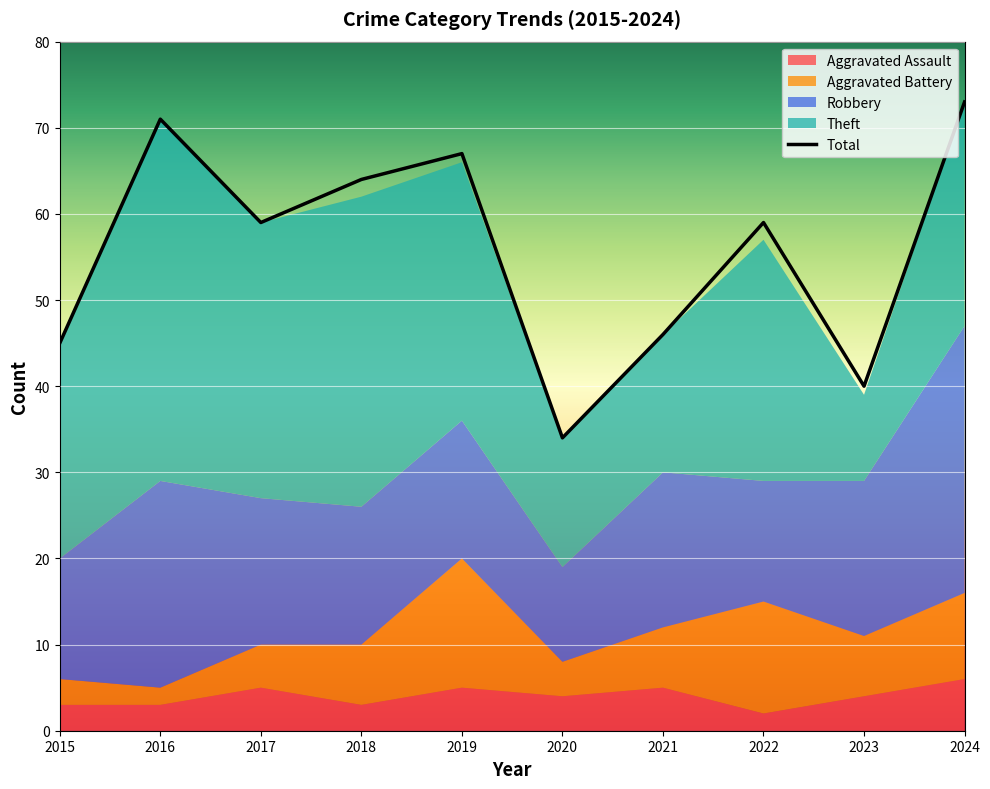

How many lines are shown in the chart?

1